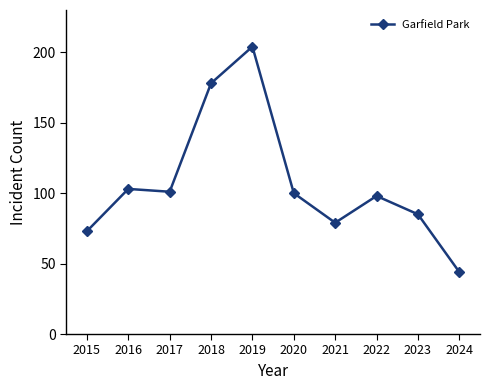

What is the difference between the values at 2016 and 2024?

59